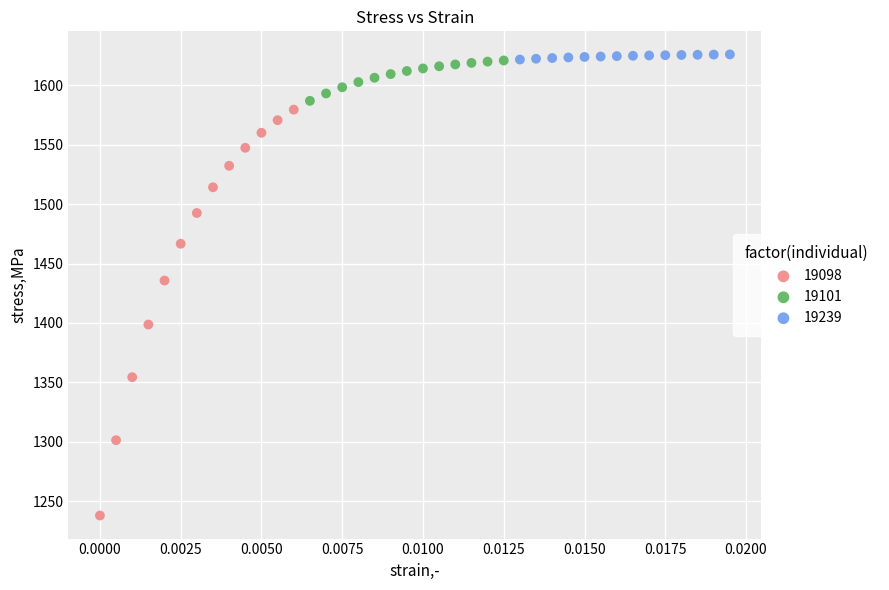

Which series has the widest spread of Y values?

19098